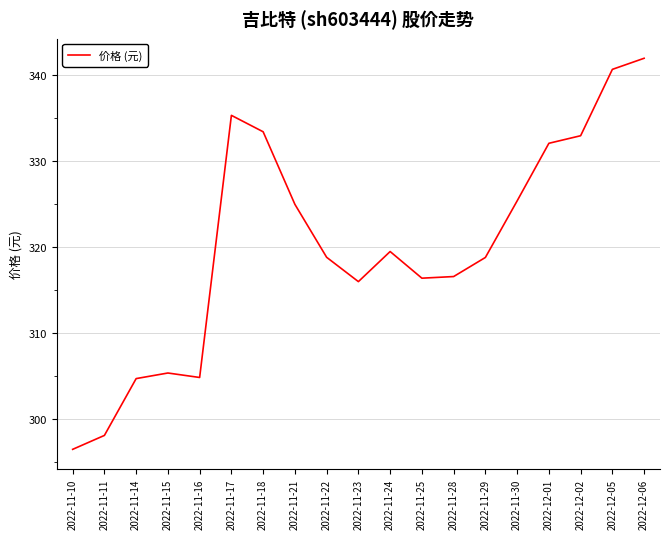

What position from the left is 2022-12-05?

18